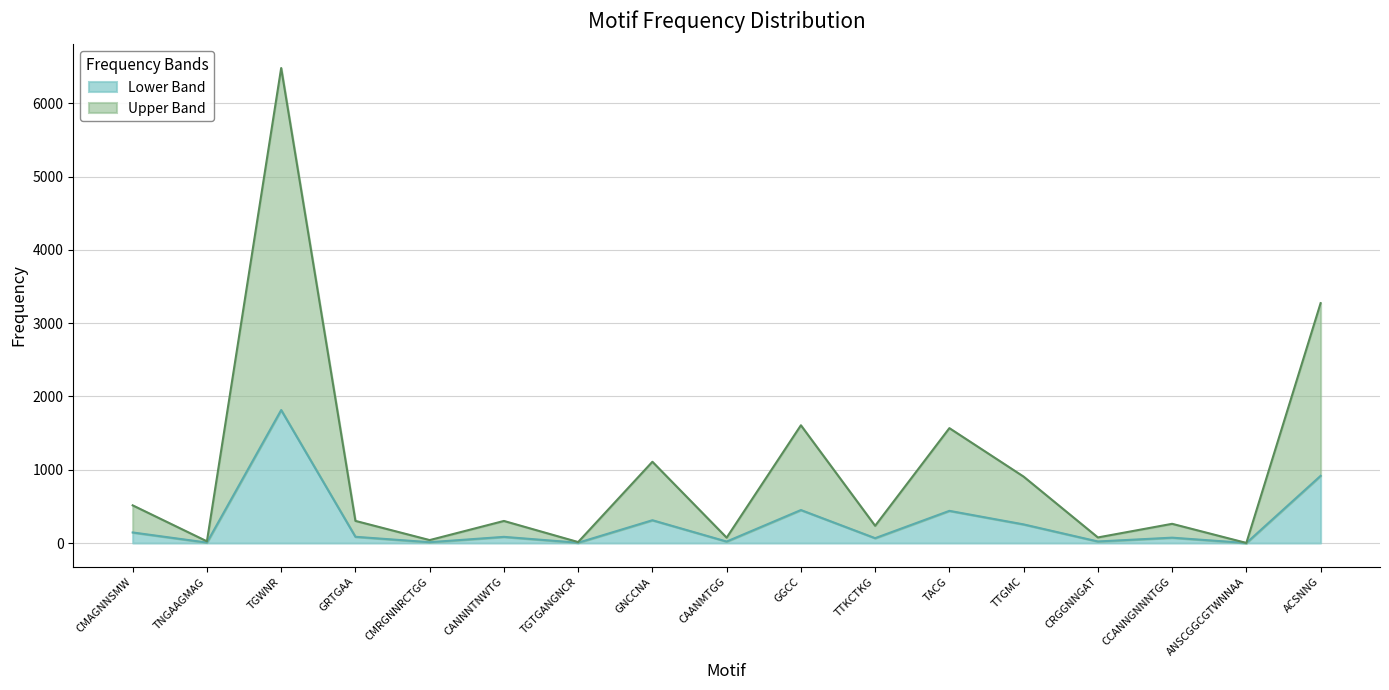

Reading right to left, extract all data points from this chart.

3274	1	262	76	906	1568	235	1607	73	1109	13	301	40	302	6483	23	514